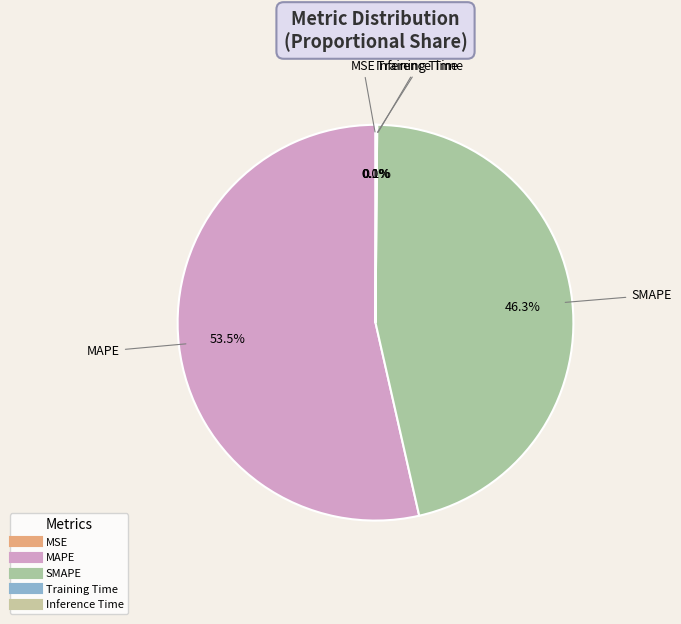

How many slices are in this pie chart?

5